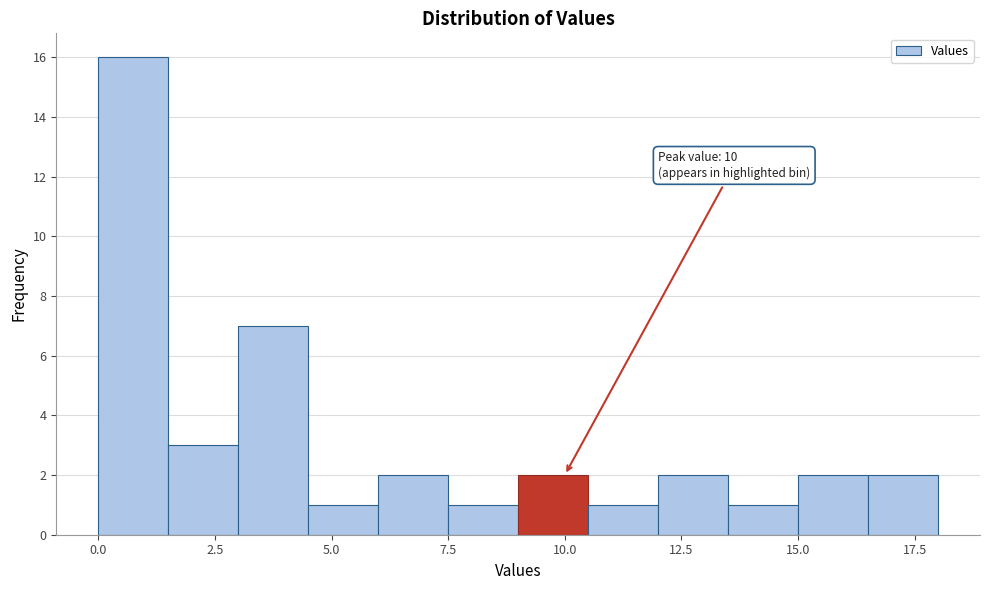

Read against the x-axis, roughly where is the centre of the tallest bar?

1.0